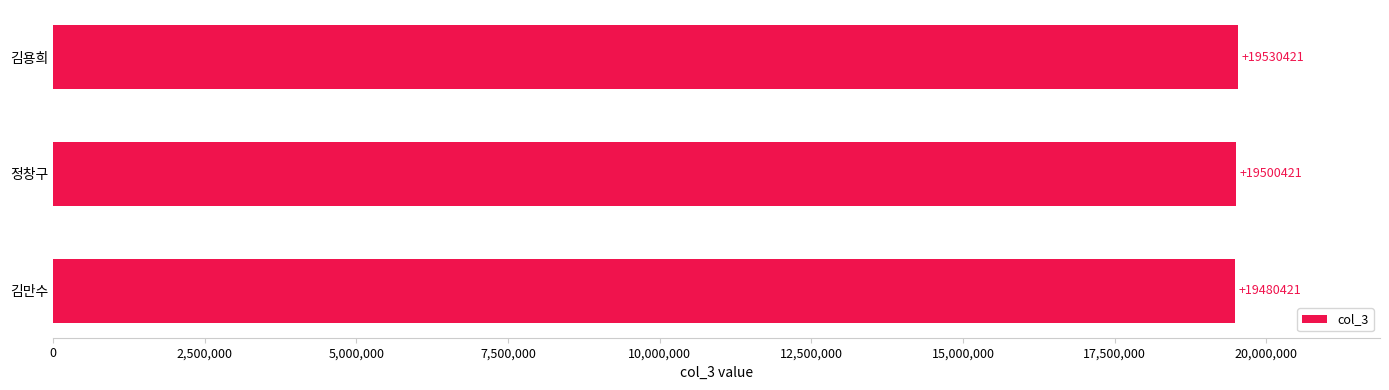

How many data points are less than 19500421?

1